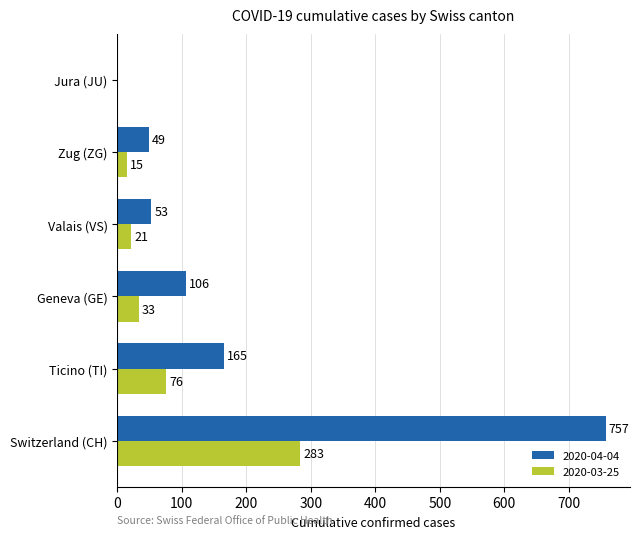

Which series changed the most between Ticino (TI) and Jura (JU)?

2020-04-04